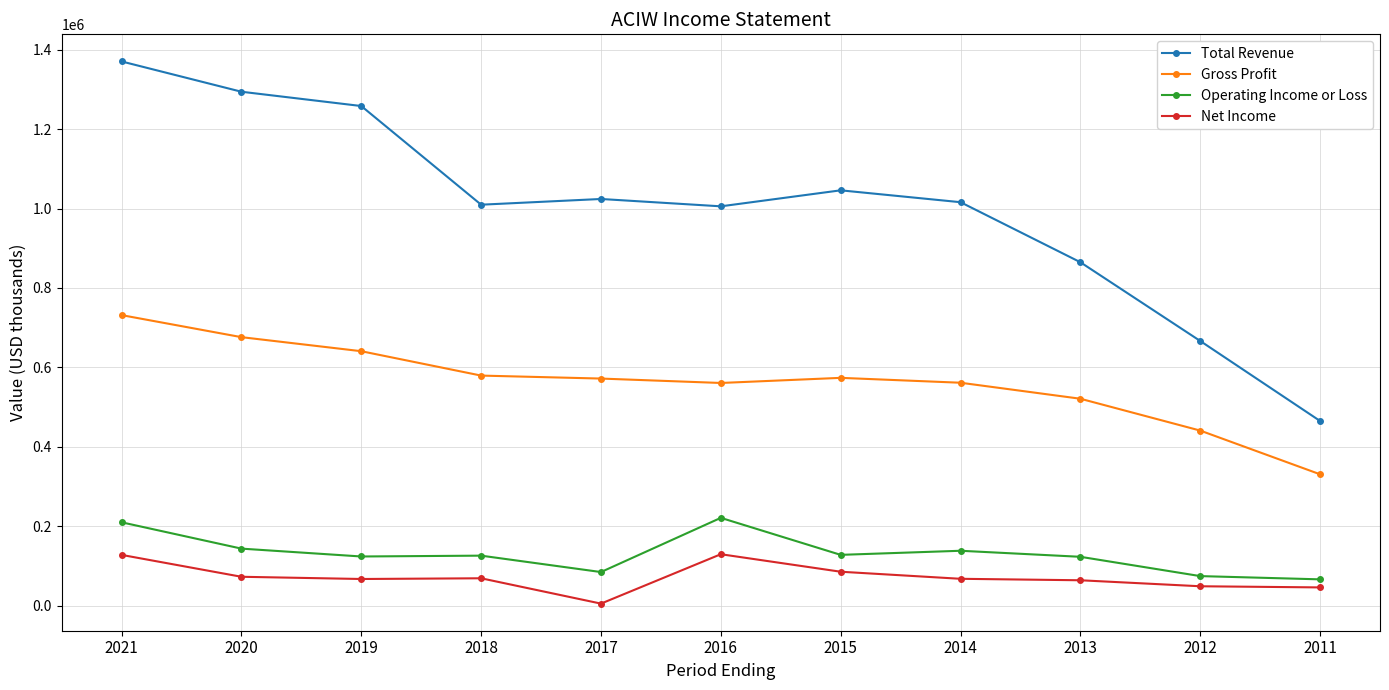

At which label does Total Revenue reach its peak?

2021